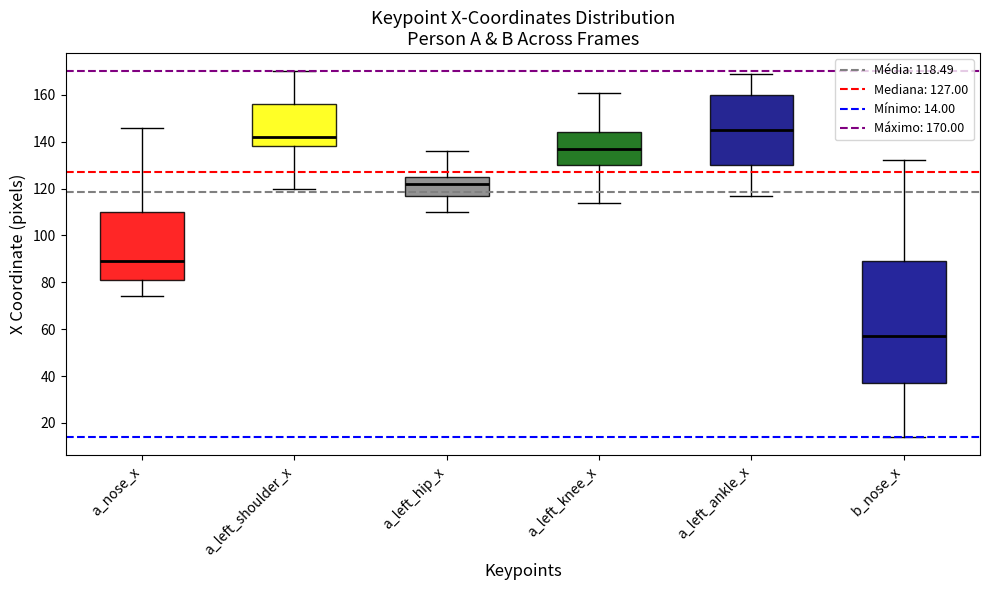

Where does the upper whisker of the box for a_nose_x end on the y-axis? The values are not printed on the chart, so give them approximately, as read against the axis.

146